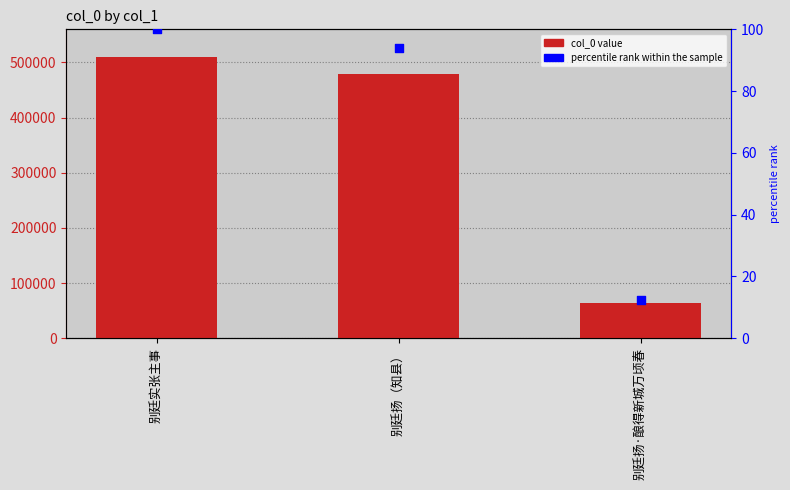

Which series has the largest Y range (max minus min)?

col_0